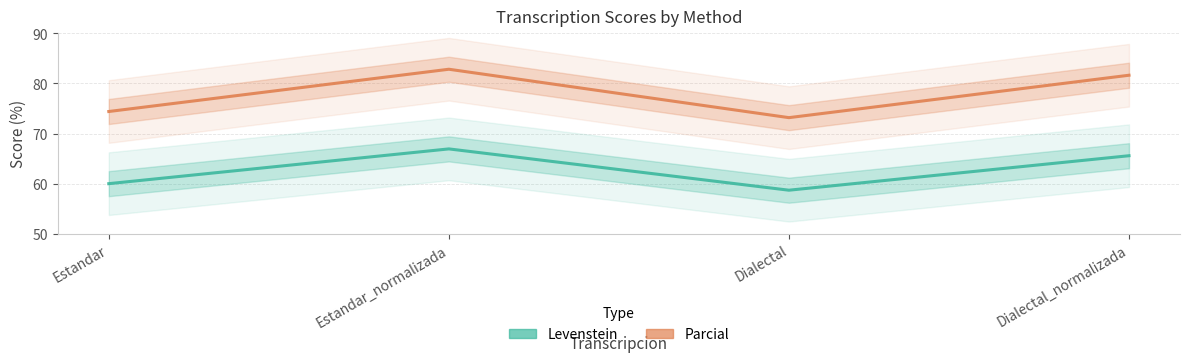

List the series in order of their peak value, lowest first.

Levenstein, Parcial